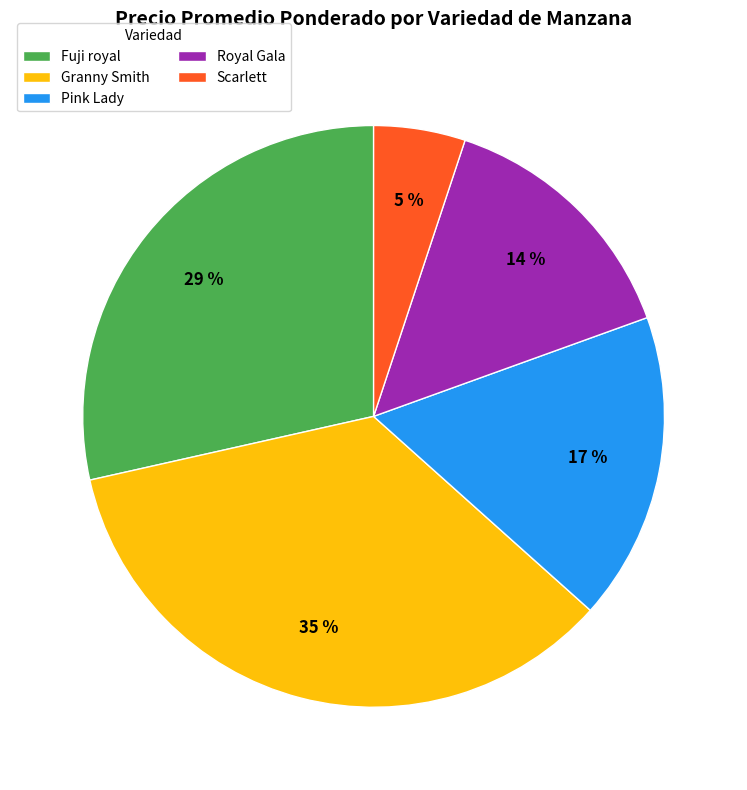

Does Fuji royal account for over 50% of the chart?

No